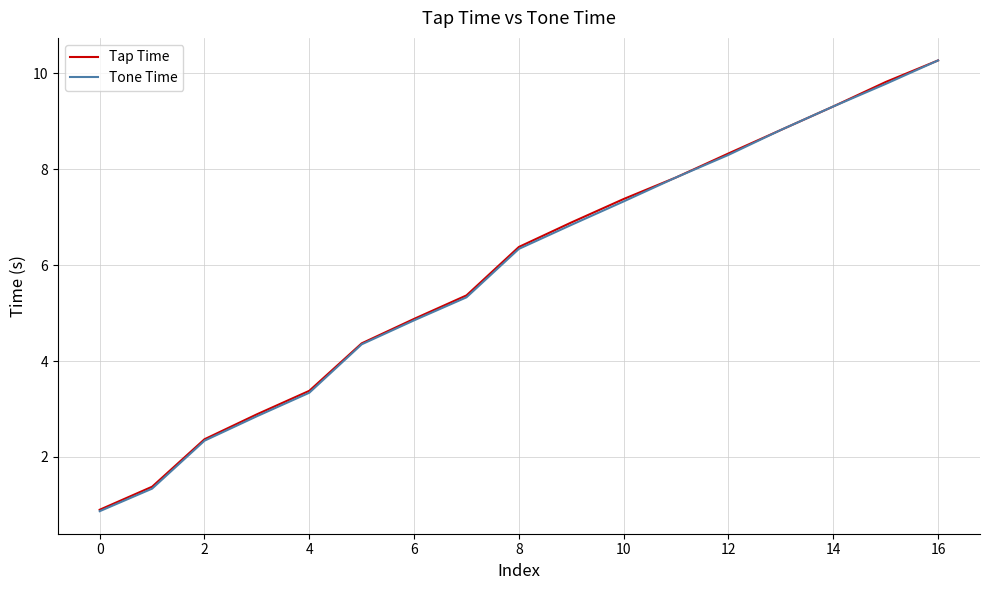

Which series has the widest spread of values?

Tone Time